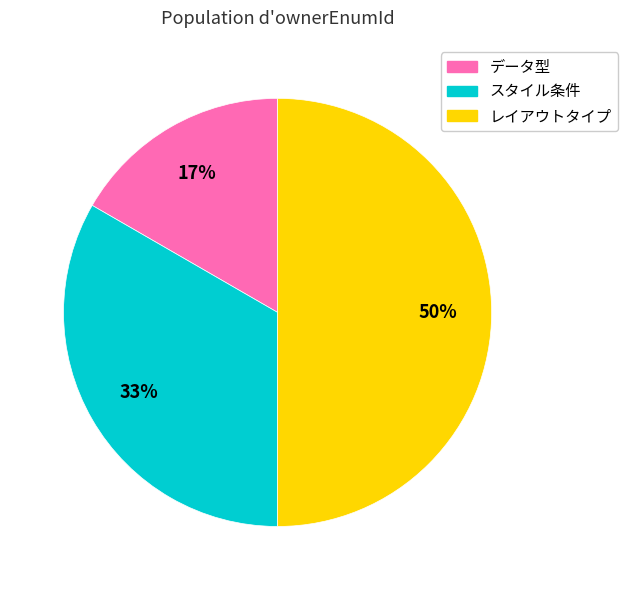

How many slices are in this pie chart?

3